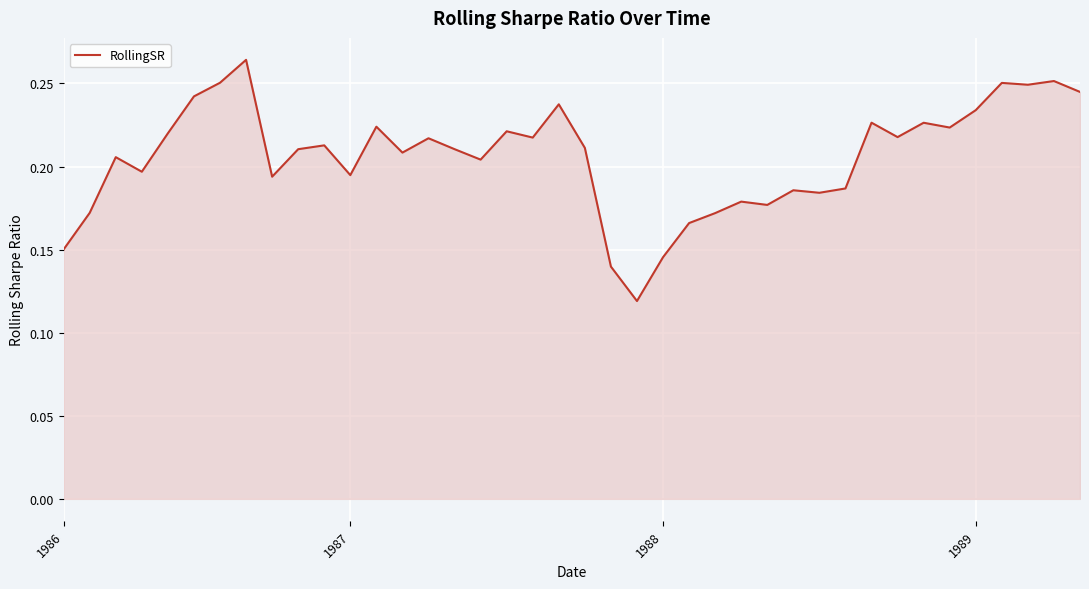

Does the chart display data point markers on the line(s)?

No